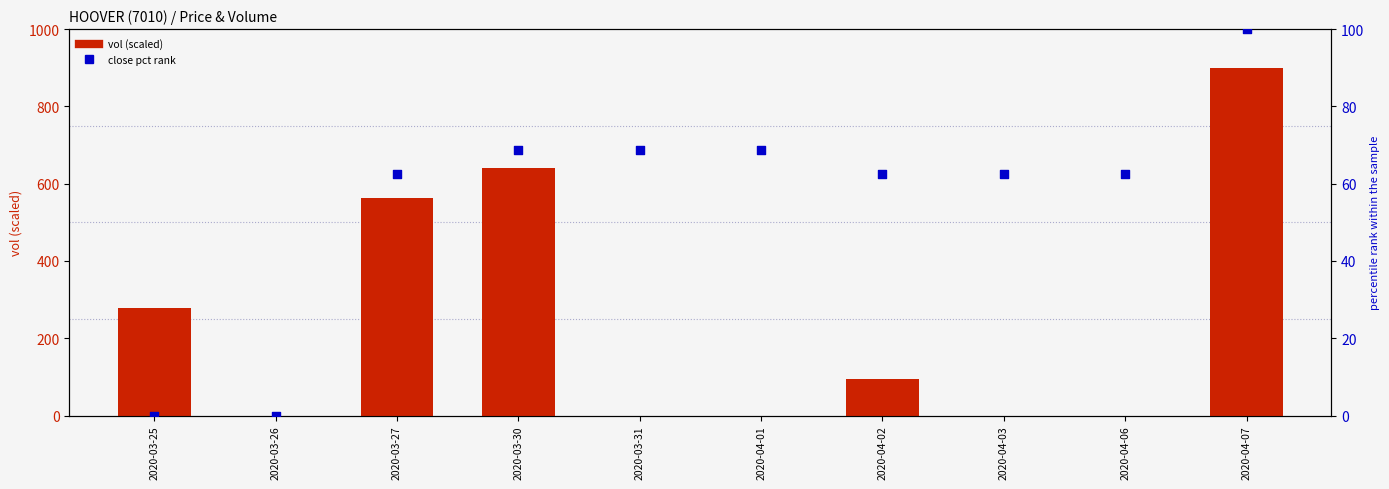

Which series has the largest Y range (max minus min)?

vol (scaled)